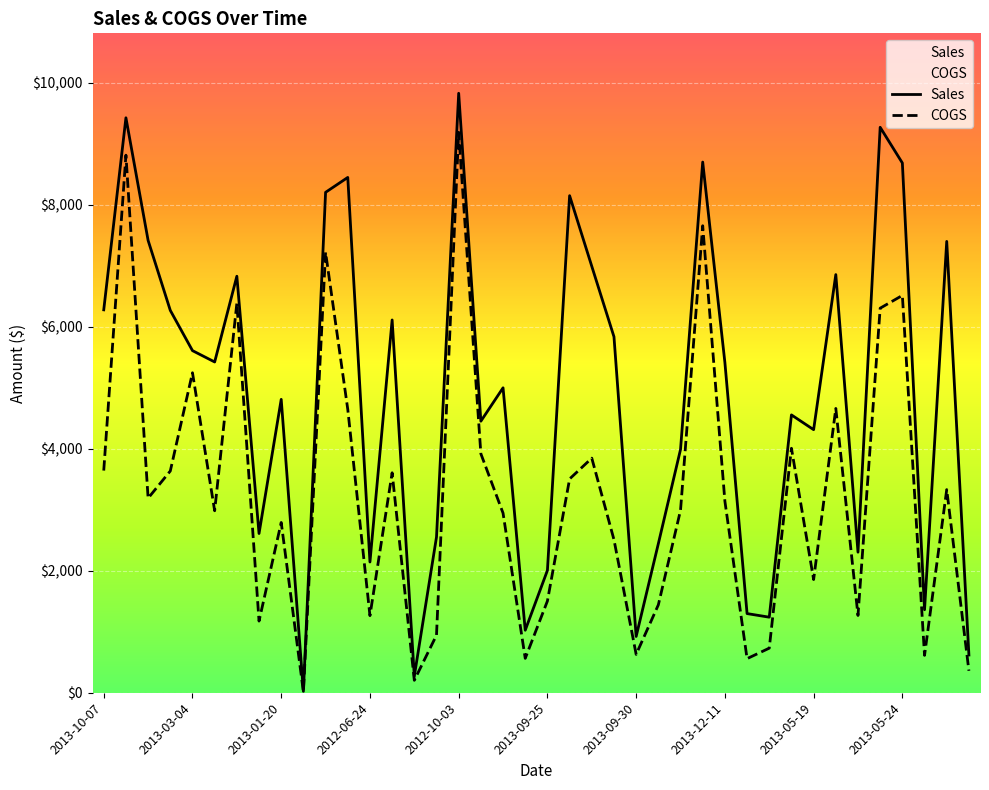

What position from the right is 2013-01-20?

32